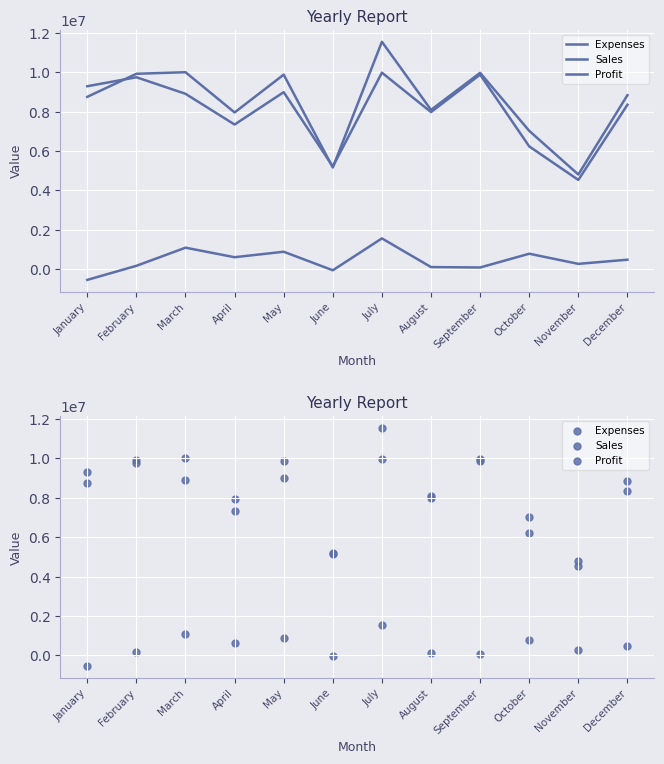

Which series has the largest total across all categories?

Sales